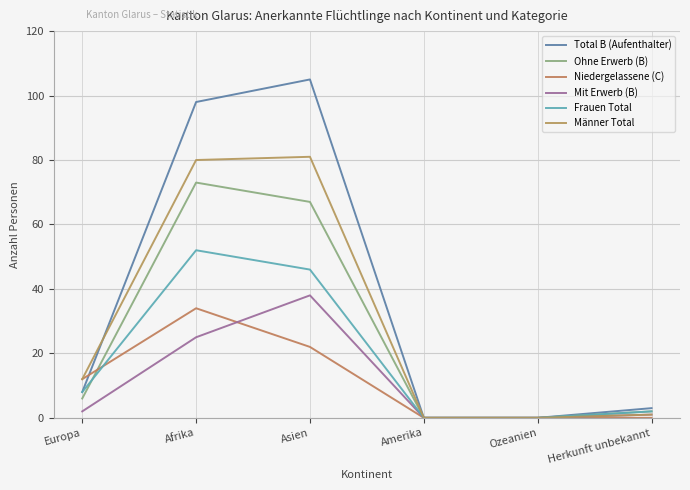

The Niedergelassene (C) series shows 24 at Amerika. True or false?

False